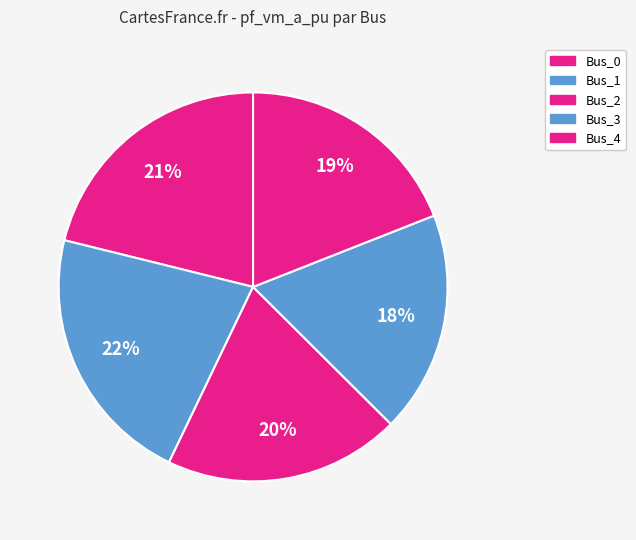

Count the number of slices in the pie.

5